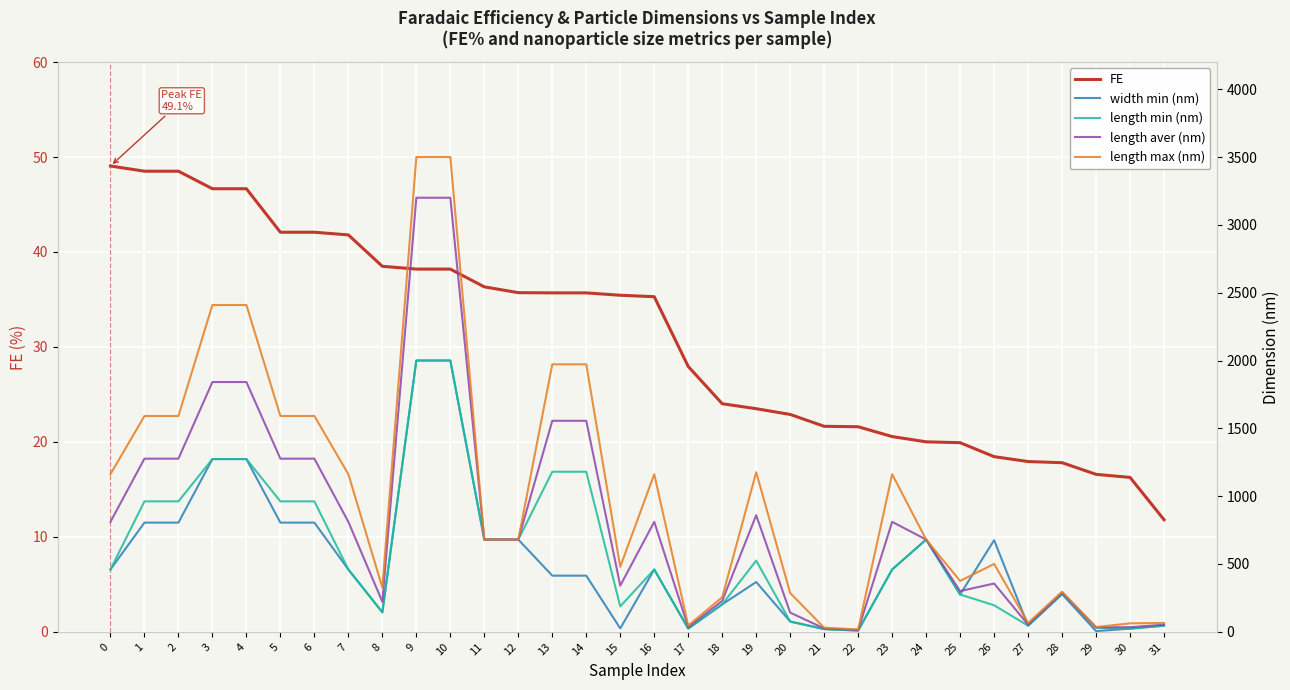

How many lines are shown in the chart?

5